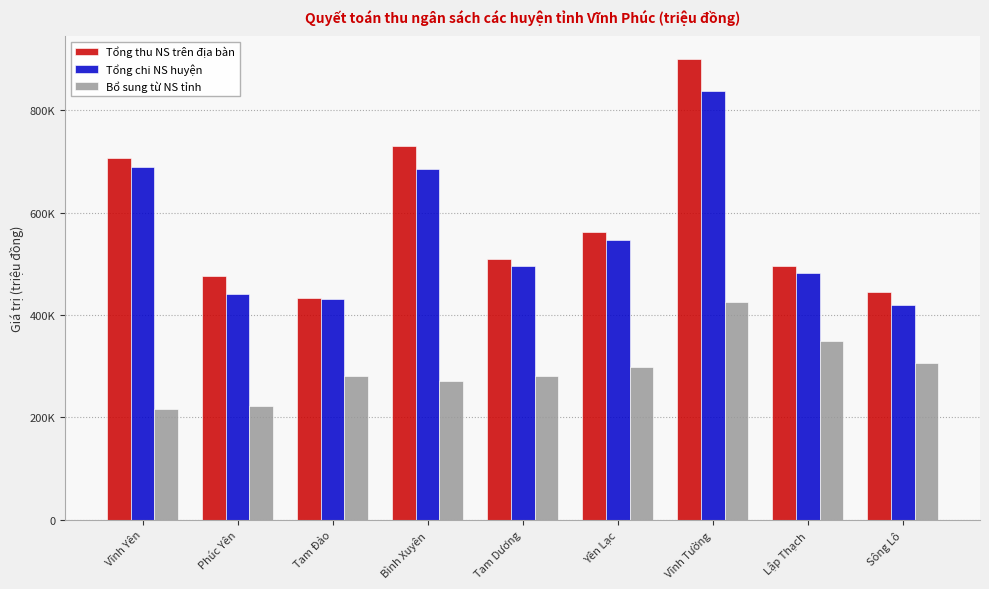

Reading right to left, what are all the values shown in this chart?

Tổng thu NS trên địa bàn: 445583	495510	900577	562327	510190	729610	433312	475909	707355
Tổng chi NS huyện: 420562	482320	838683	547433	495673	686347	431219	440477	690292
Bổ sung từ NS tỉnh: 305423	349988	425516	299121	280143	272157	281170	222780	215561